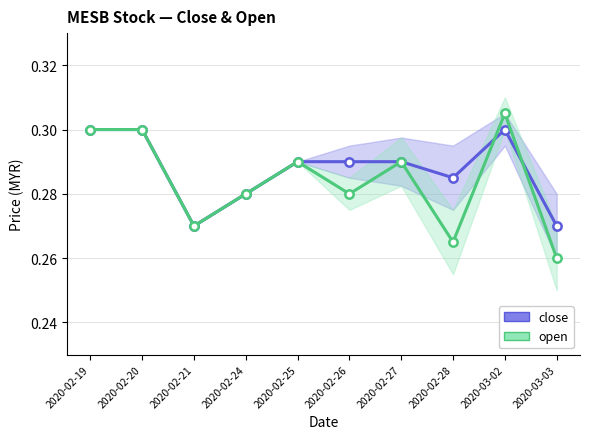

Between which two adjacent categories do open and close first intersect?

2020-02-28 and 2020-03-02